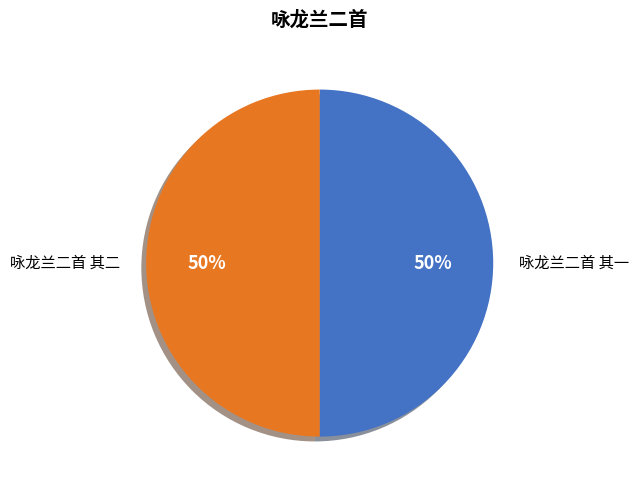

To the nearest percent, what portion does 咏龙兰二首 其二 represent?

50%